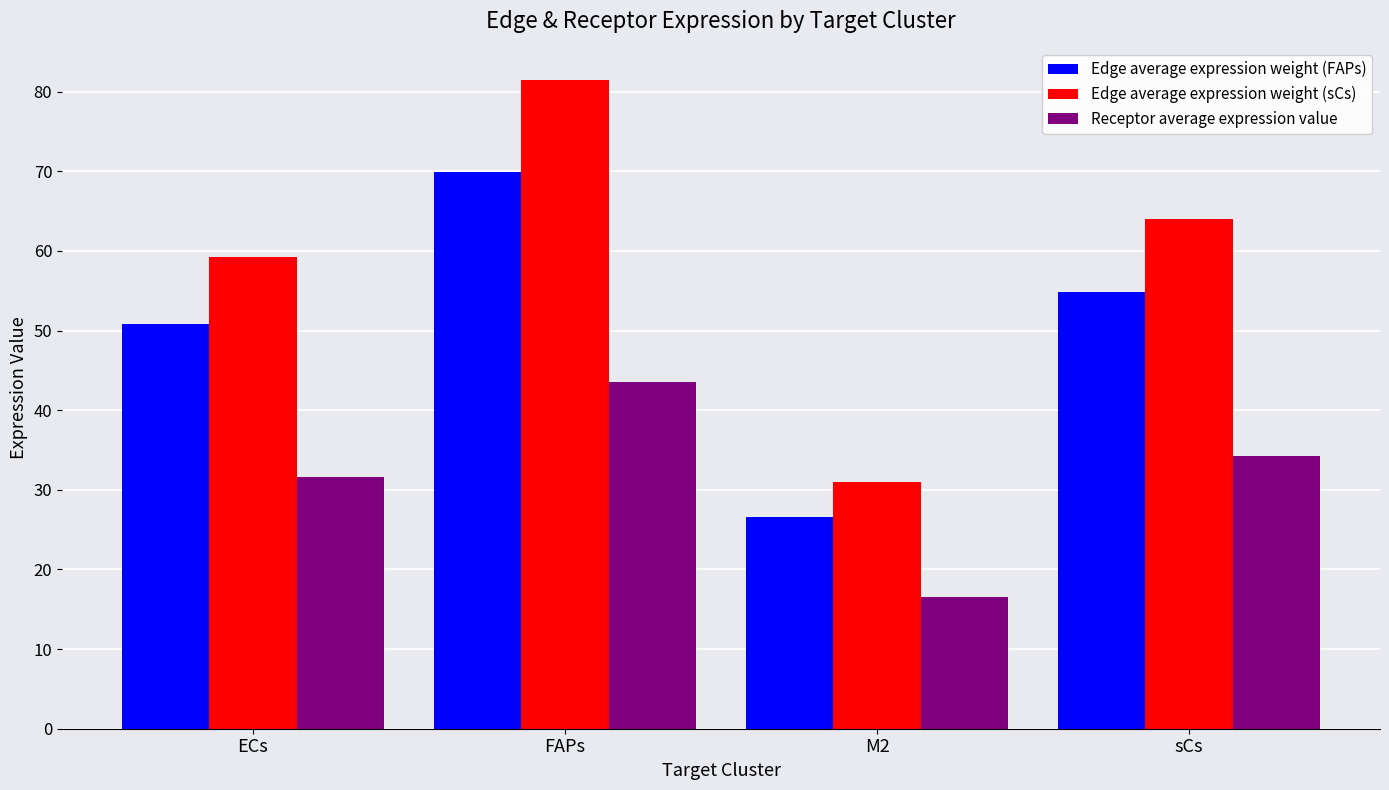

What position from the right is FAPs?

3